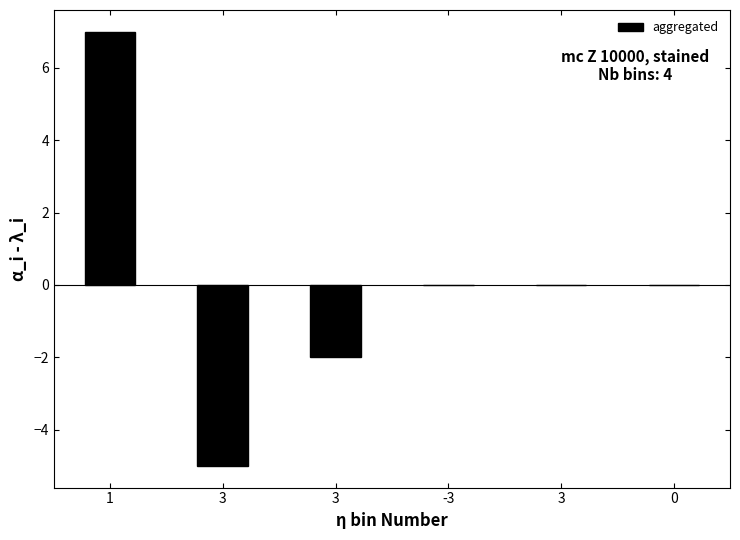

How many data points does each series have?

6